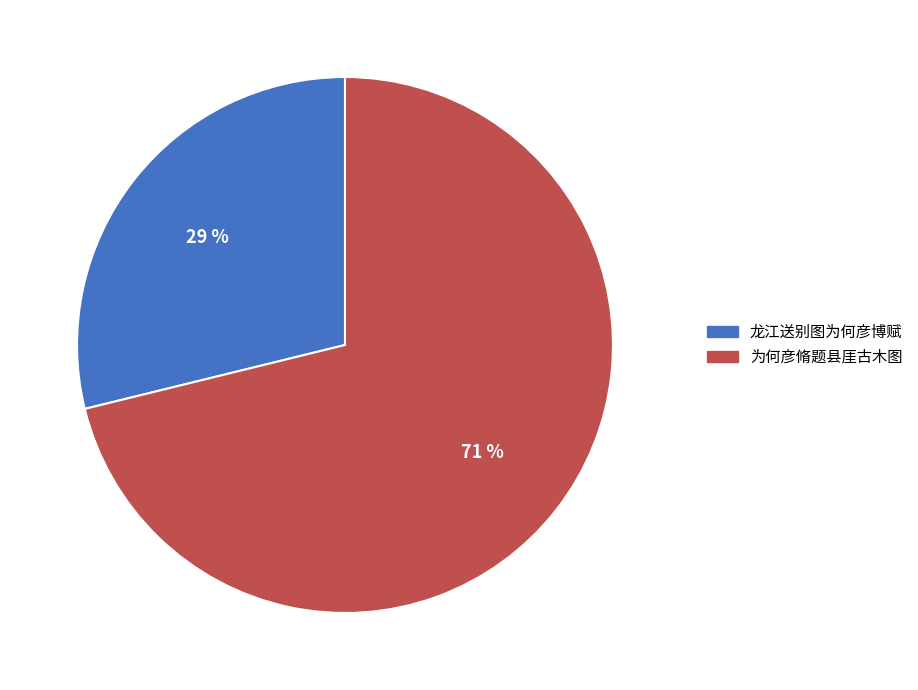

Count the number of slices in the pie.

2